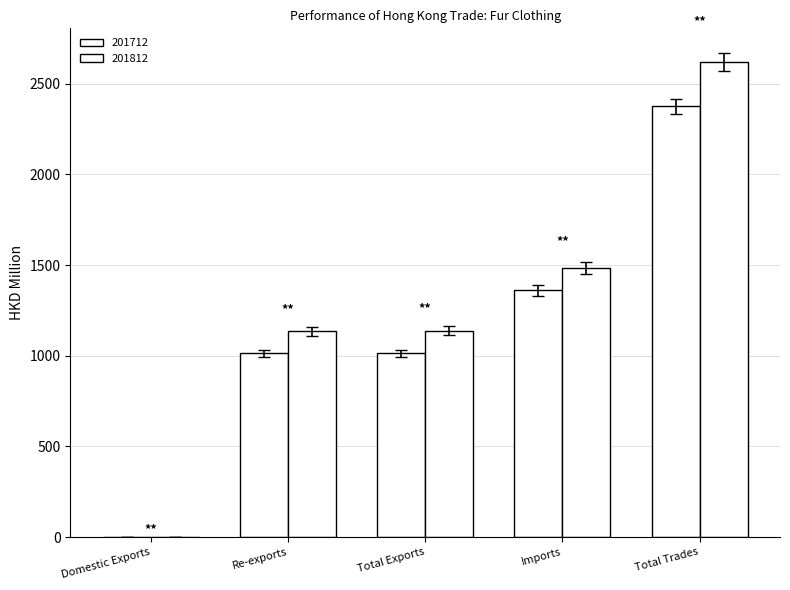

Rank the series at Re-exports from lowest to highest value.

201712, 201812